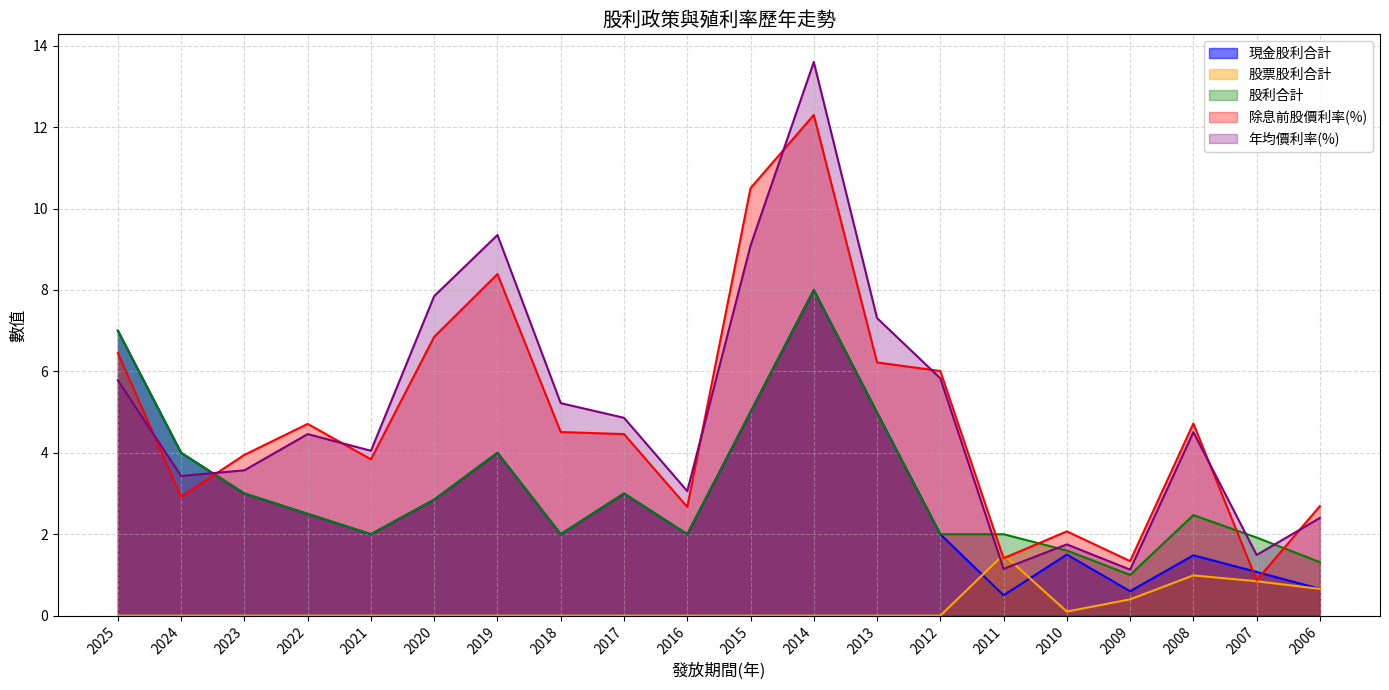

Which series has the largest range (max minus min)?

年均價利率(%)